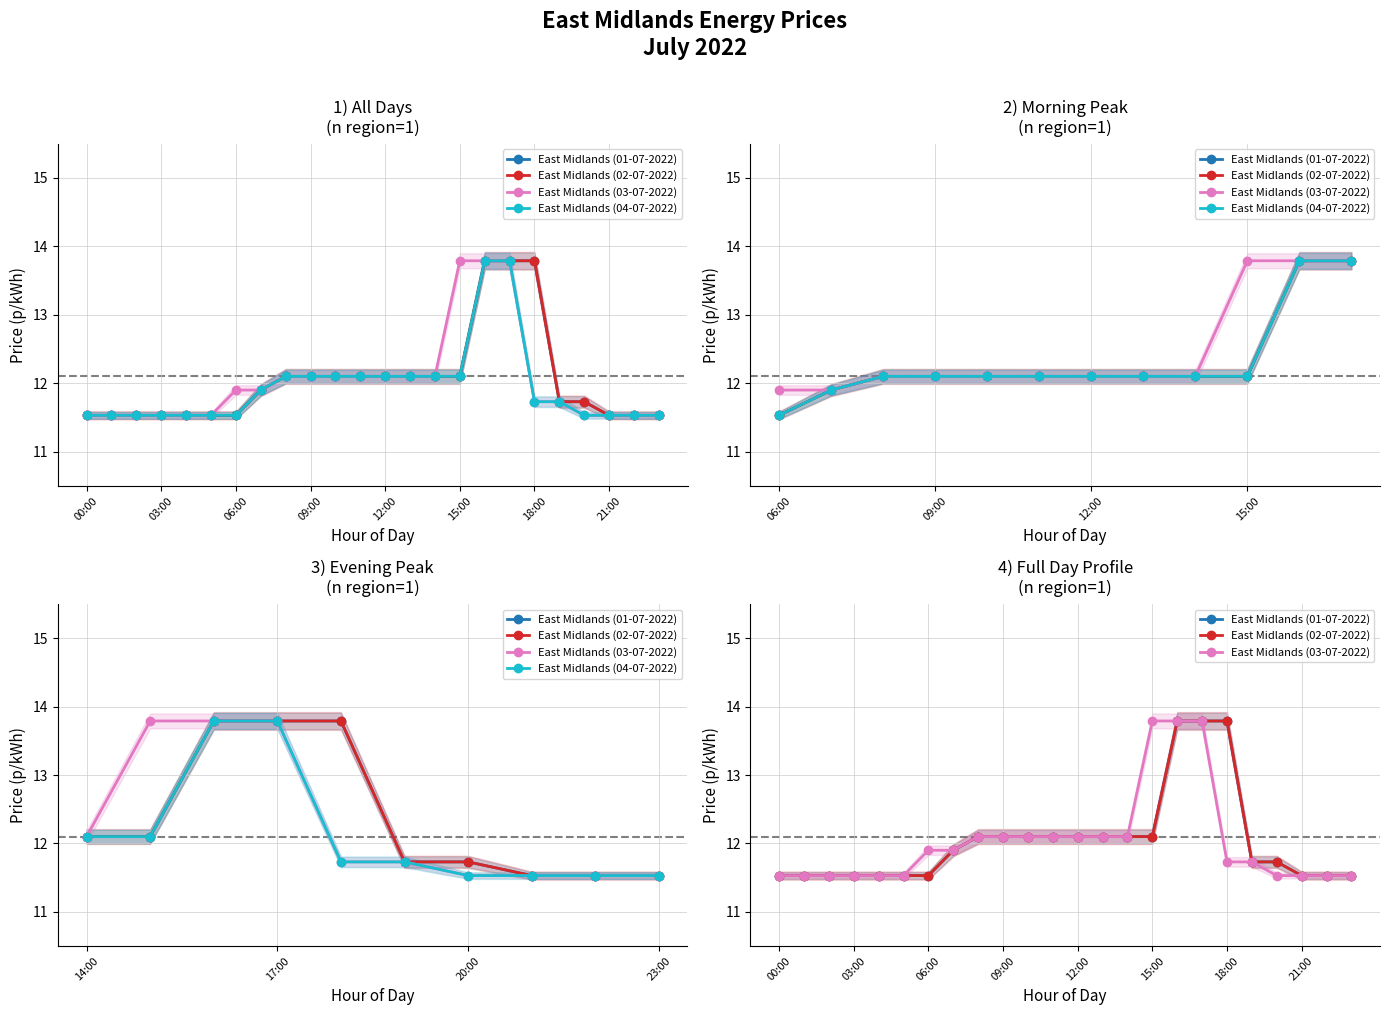

True or false: East Midlands (04-07-2022) and East Midlands (01-07-2022) intersect in this chart.

False